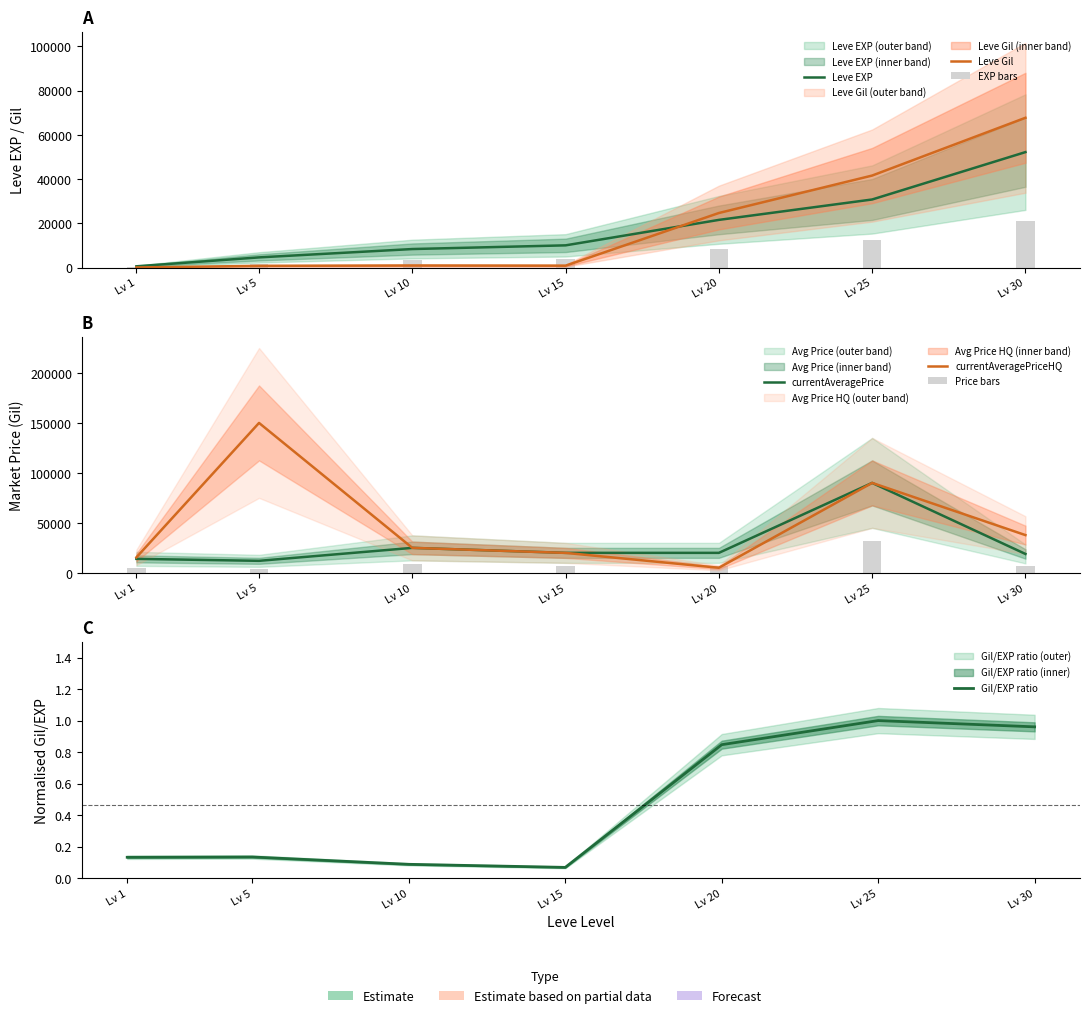

Does the chart contain any negative values?

No